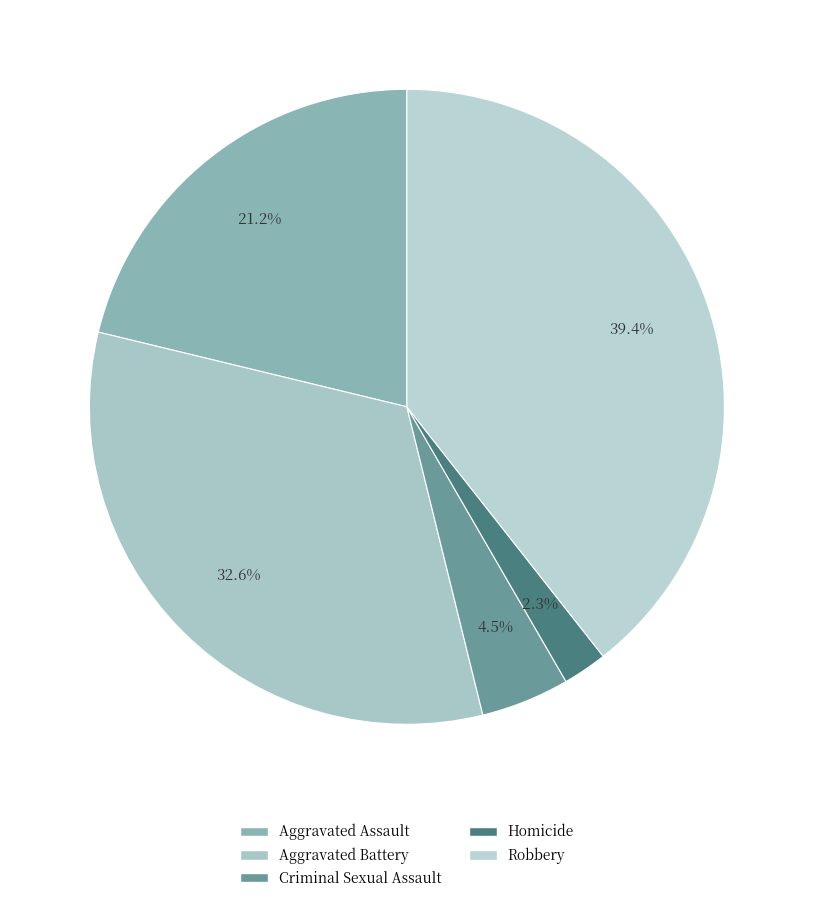

To the nearest percent, what is the difference between the largest and smallest slice percentages?

37%